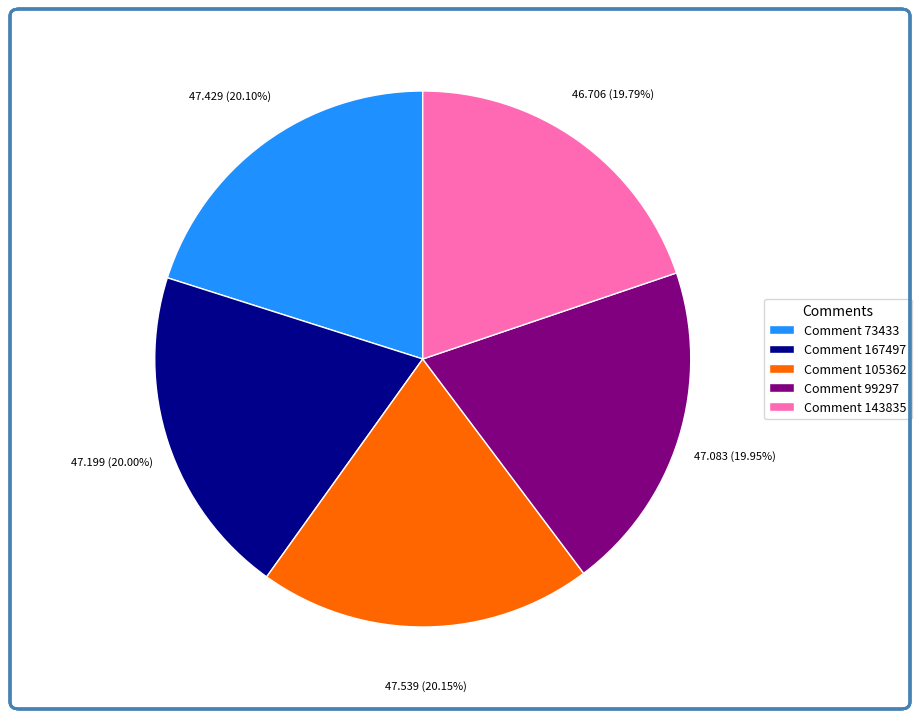

Count the number of slices in the pie.

5